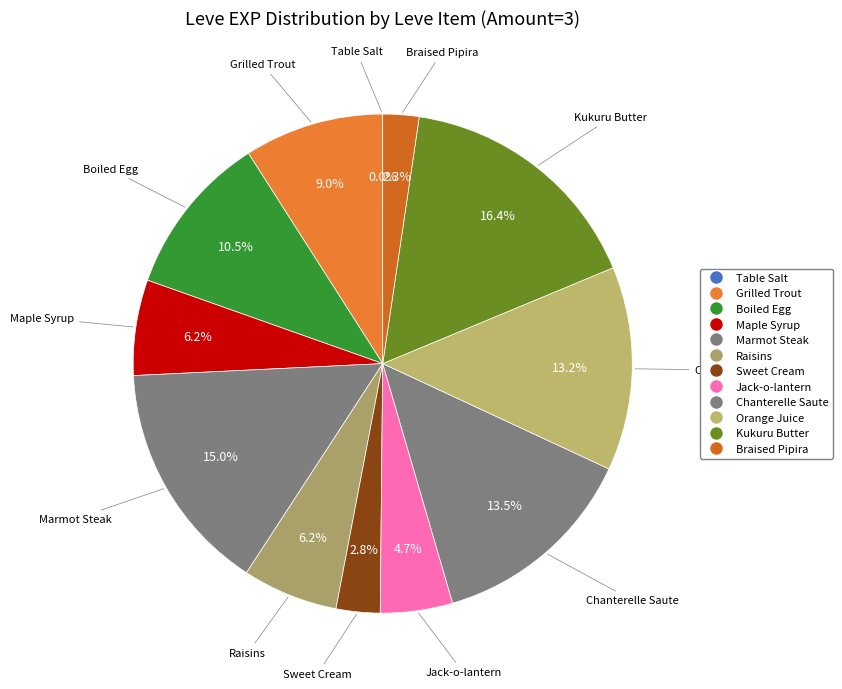

What percentage is the Chanterelle Saute slice, to the nearest percent?

14%